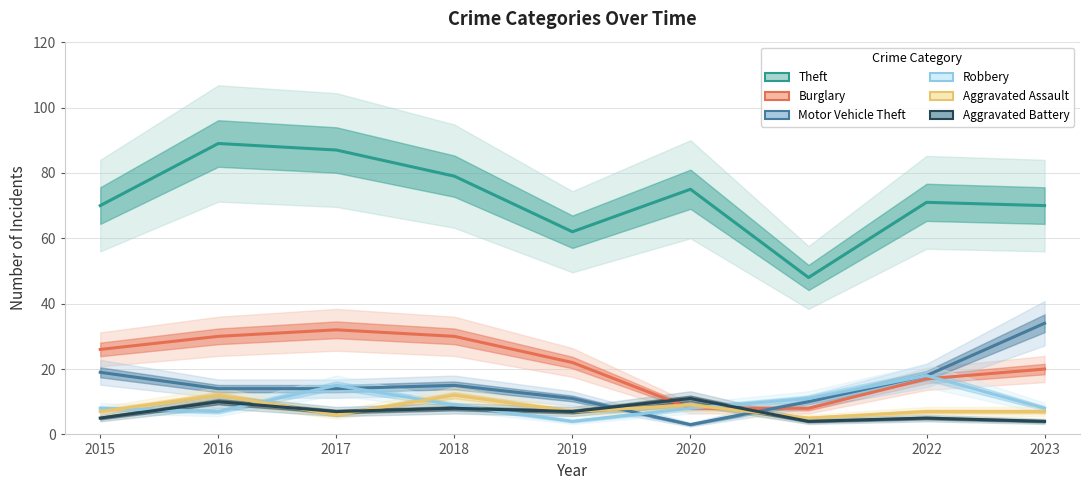

Reading left to right, what are all the values shown in this chart?

Theft: 2015=70	2016=89	2017=87	2018=79	2019=62	2020=75	2021=48	2022=71	2023=70
Burglary: 2015=26	2016=30	2017=32	2018=30	2019=22	2020=8	2021=8	2022=17	2023=20
Motor Vehicle Theft: 2015=19	2016=14	2017=14	2018=15	2019=11	2020=3	2021=10	2022=18	2023=34
Robbery: 2015=8	2016=7	2017=15	2018=9	2019=4	2020=8	2021=11	2022=18	2023=8
Aggravated Assault: 2015=7	2016=12	2017=6	2018=12	2019=7	2020=9	2021=5	2022=7	2023=7
Aggravated Battery: 2015=5	2016=10	2017=7	2018=8	2019=7	2020=11	2021=4	2022=5	2023=4